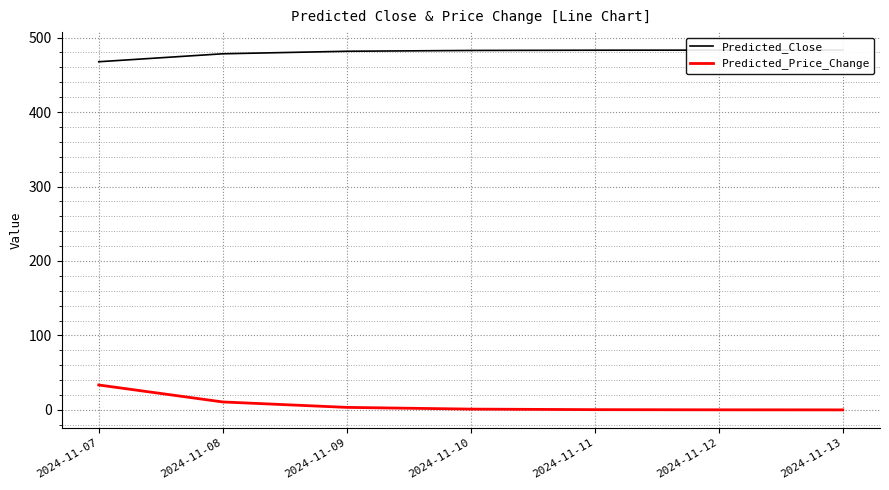

True or false: Predicted_Close and Predicted_Price_Change intersect in this chart.

False